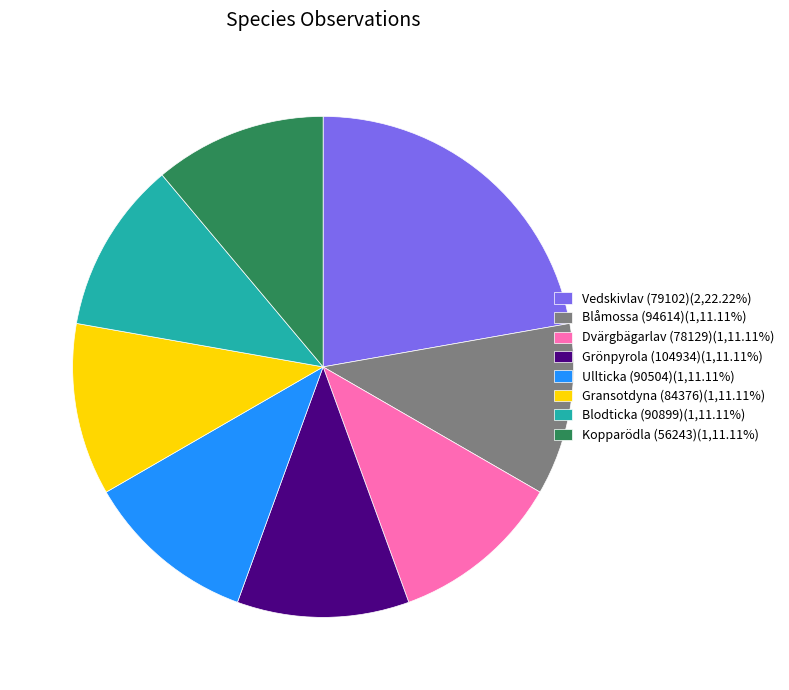

Combined, do Ullticka (90504)(1,11.11%) and Gransotdyna (84376)(1,11.11%) account for over 50%?

No